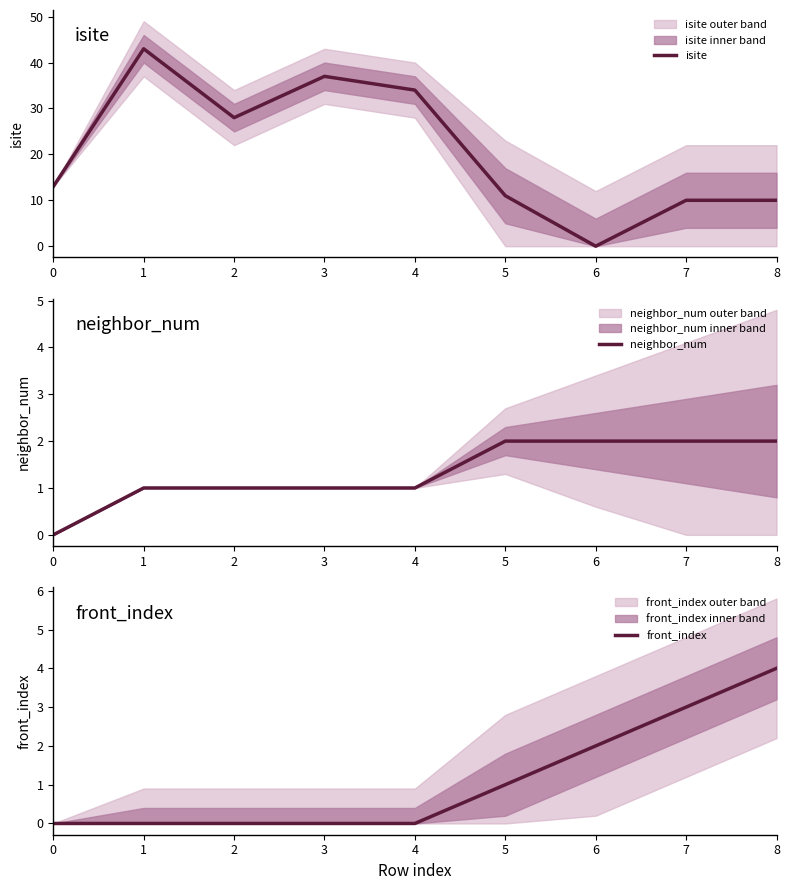

Where do isite and neighbor_num first cross each other?

5 and 6